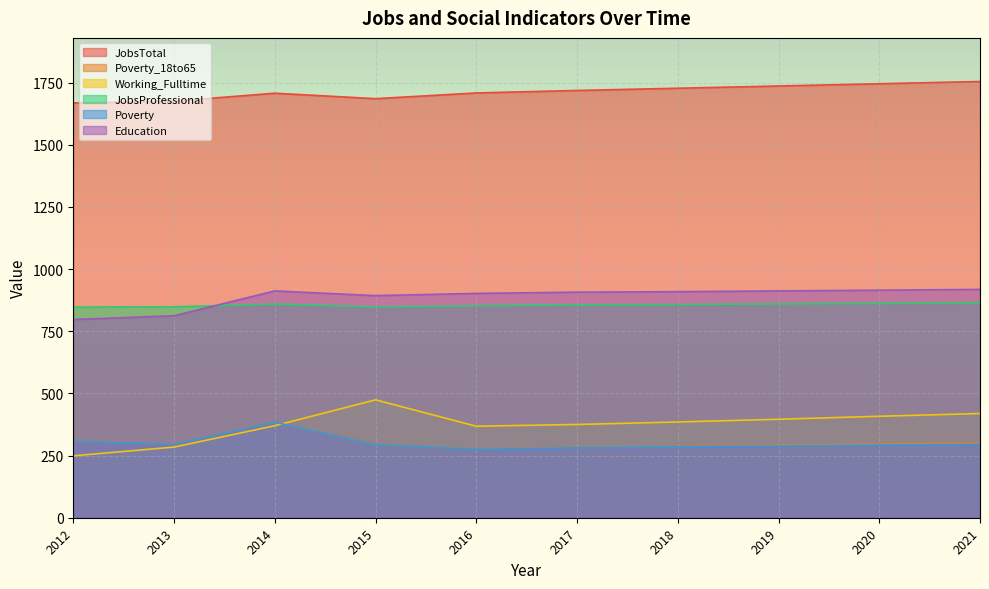

What is the value of the Poverty point at the 5th from the left?

275